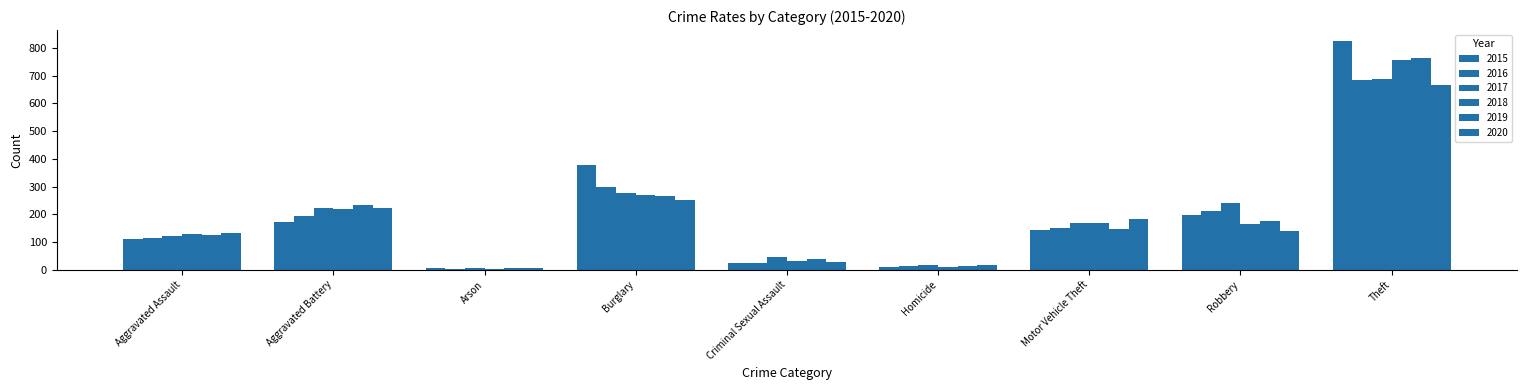

The value of 2018 at Homicide is 14. True or false?

False